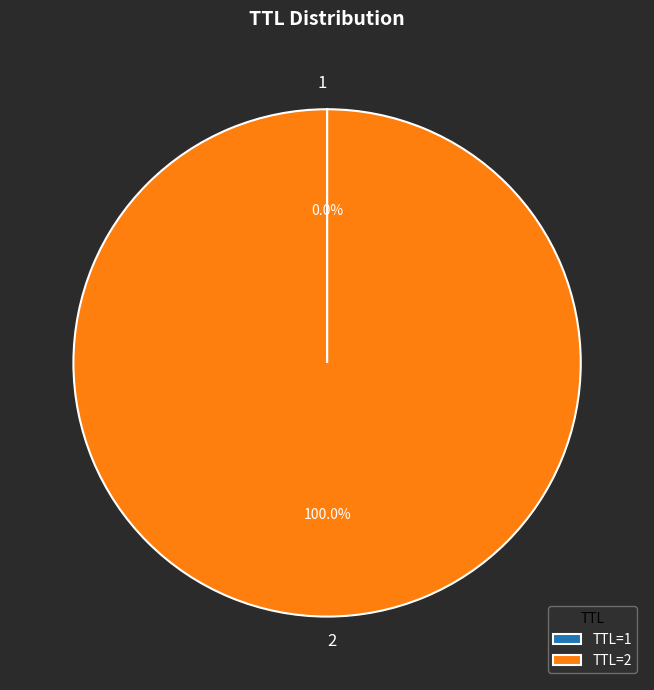

Does any single category account for the majority?

Yes